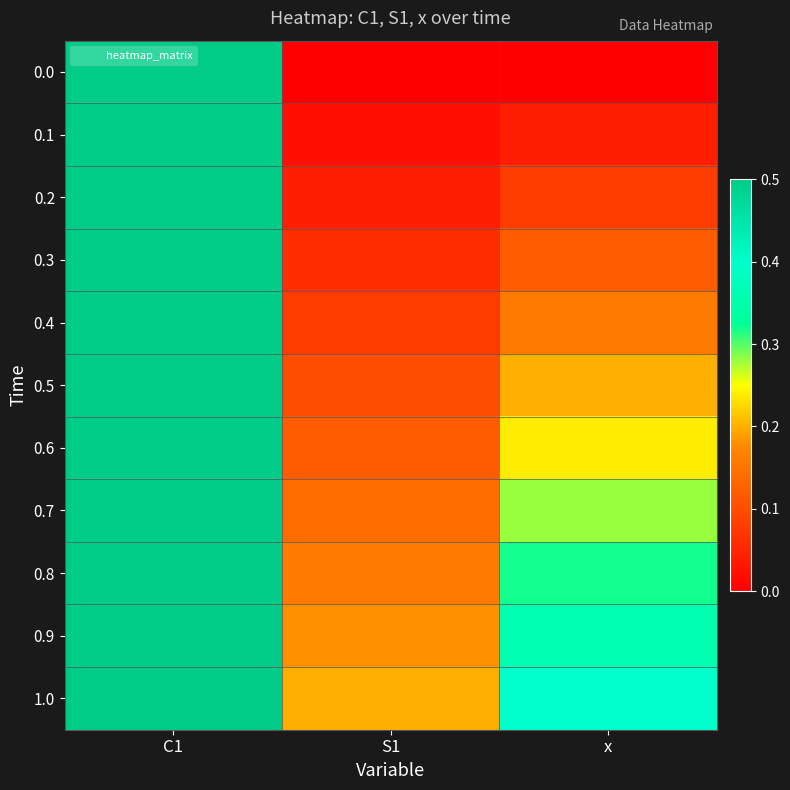

Reading right to left, transcribe all the data shown in this chart.

0.0: x=0.0	S1=0.0	C1=0.5
0.1: x=0.0	S1=0.0	C1=0.5
0.2: x=0.1	S1=0.0	C1=0.5
0.3: x=0.1	S1=0.1	C1=0.5
0.4: x=0.2	S1=0.1	C1=0.5
0.5: x=0.2	S1=0.1	C1=0.5
0.6: x=0.2	S1=0.1	C1=0.5
0.7: x=0.3	S1=0.1	C1=0.5
0.8: x=0.3	S1=0.2	C1=0.5
0.9: x=0.4	S1=0.2	C1=0.5
1.0: x=0.4	S1=0.2	C1=0.5